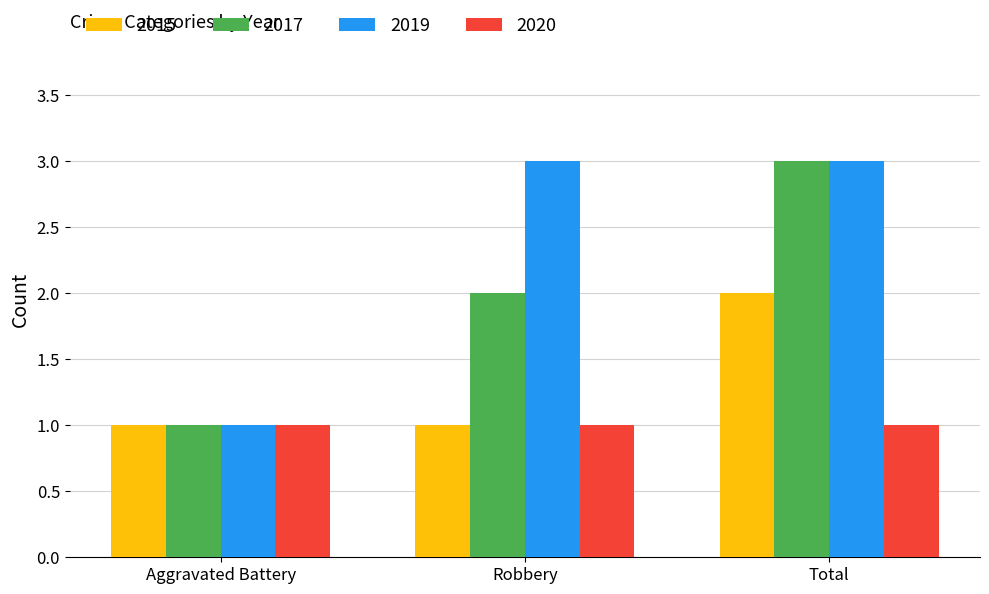

Is it true that 2017 equals 3 at Robbery?

False